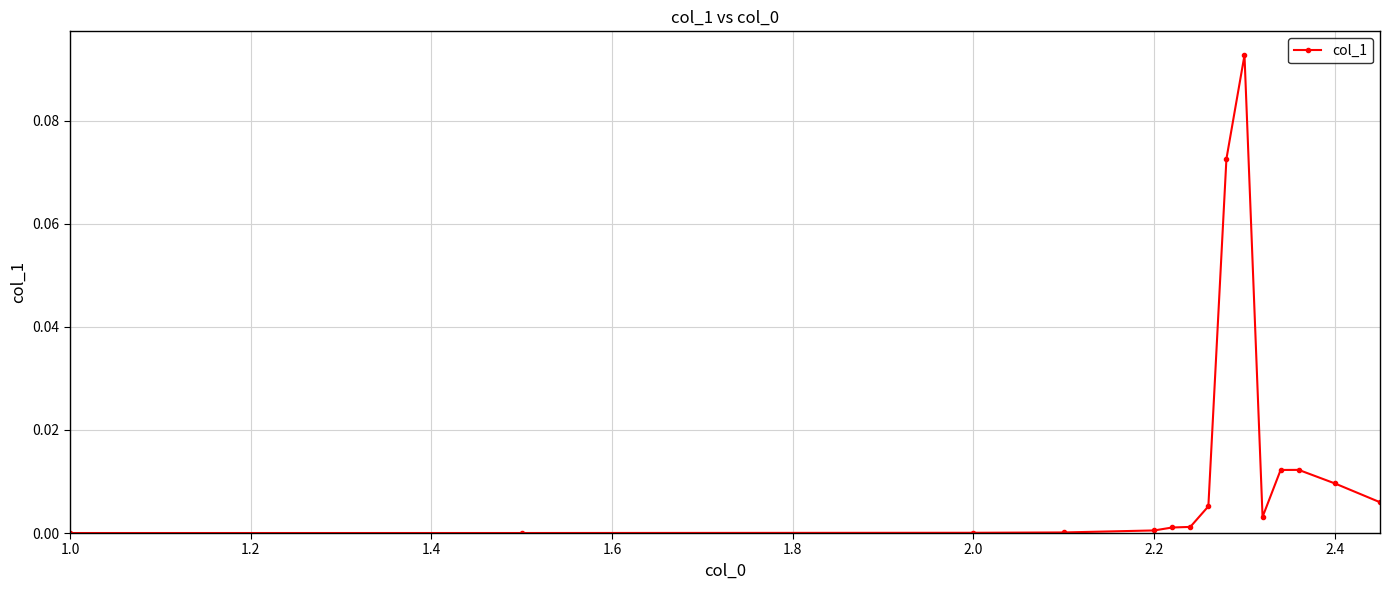

True or false: there are more than 0 points higher than both neighbors.

True